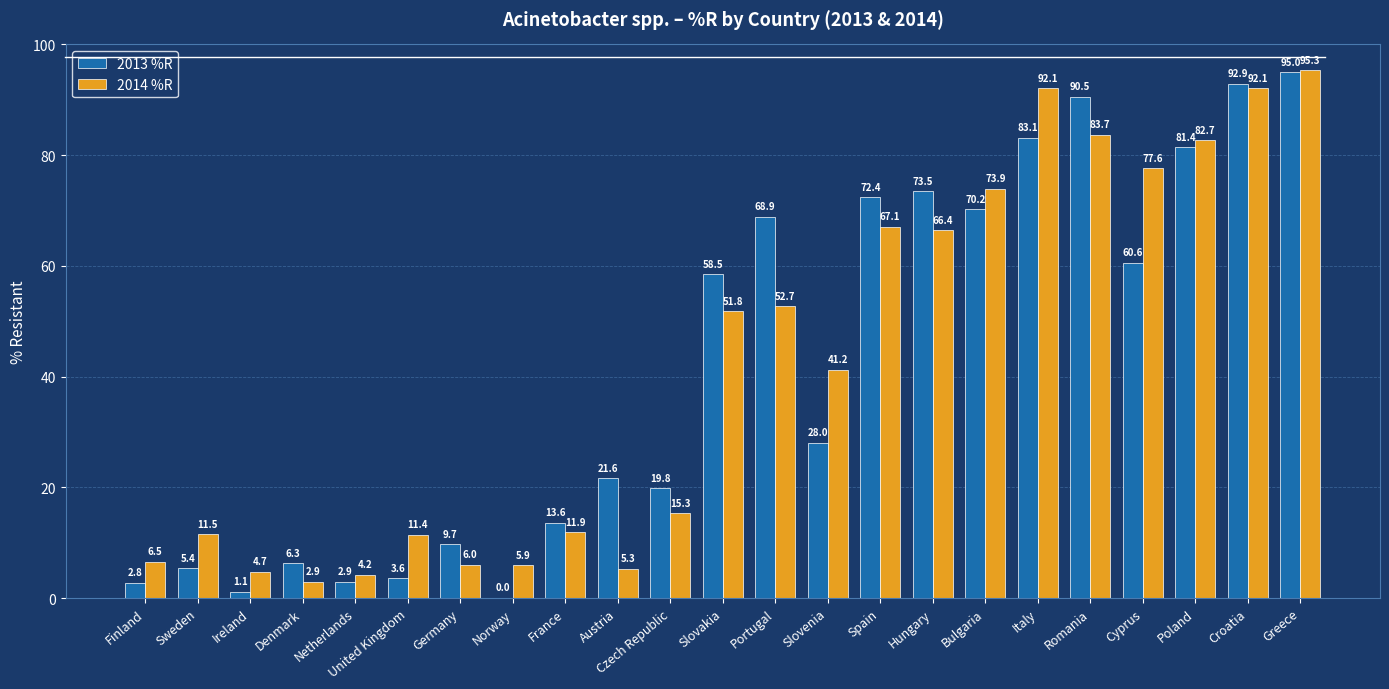

What is the sum of all 2014 %R values?

962.2